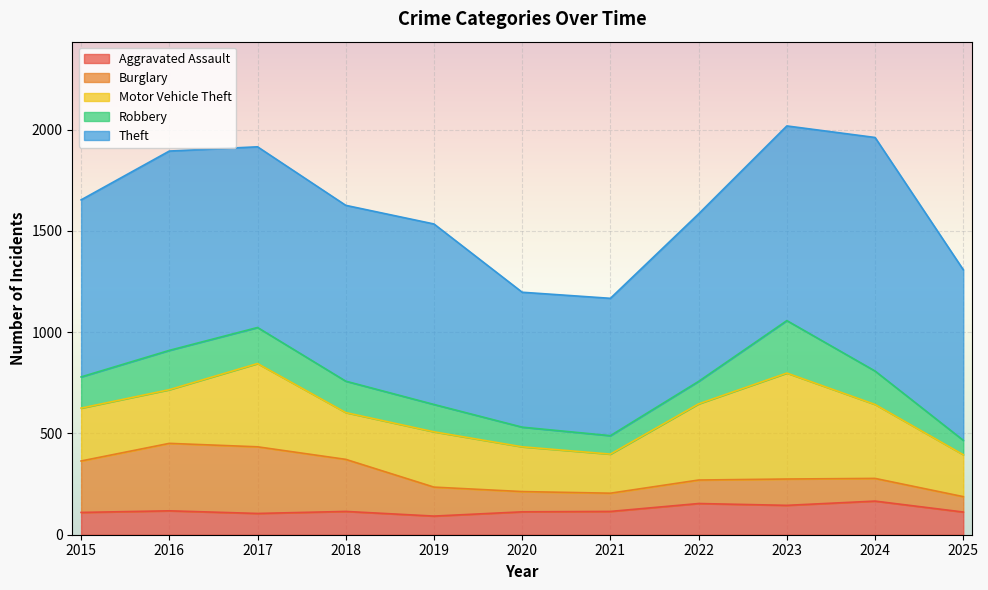

How many lines are shown in the chart?

5